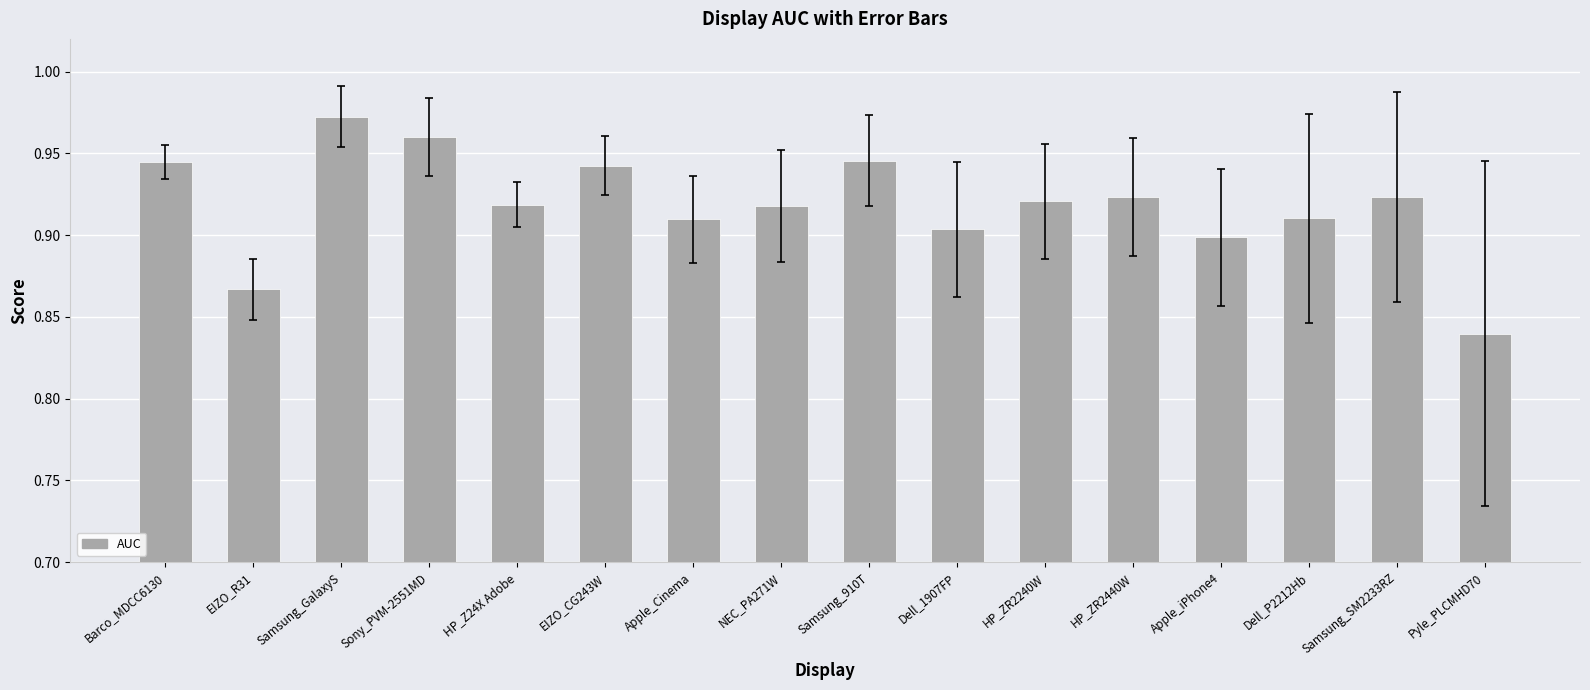

What position from the left is EIZO_R31?

2